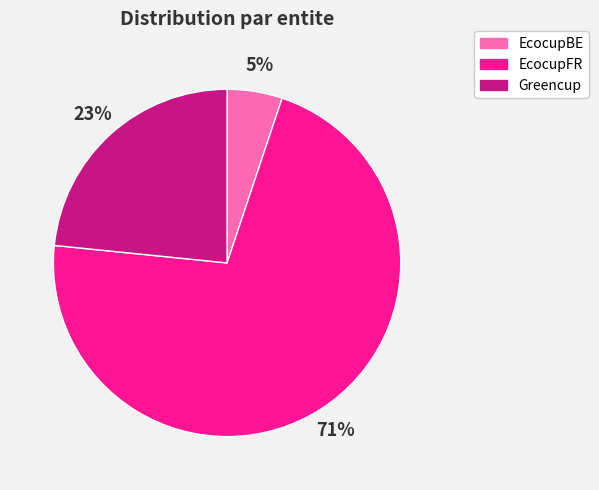

To the nearest percent, what percentage of the pie is Greencup?

23%